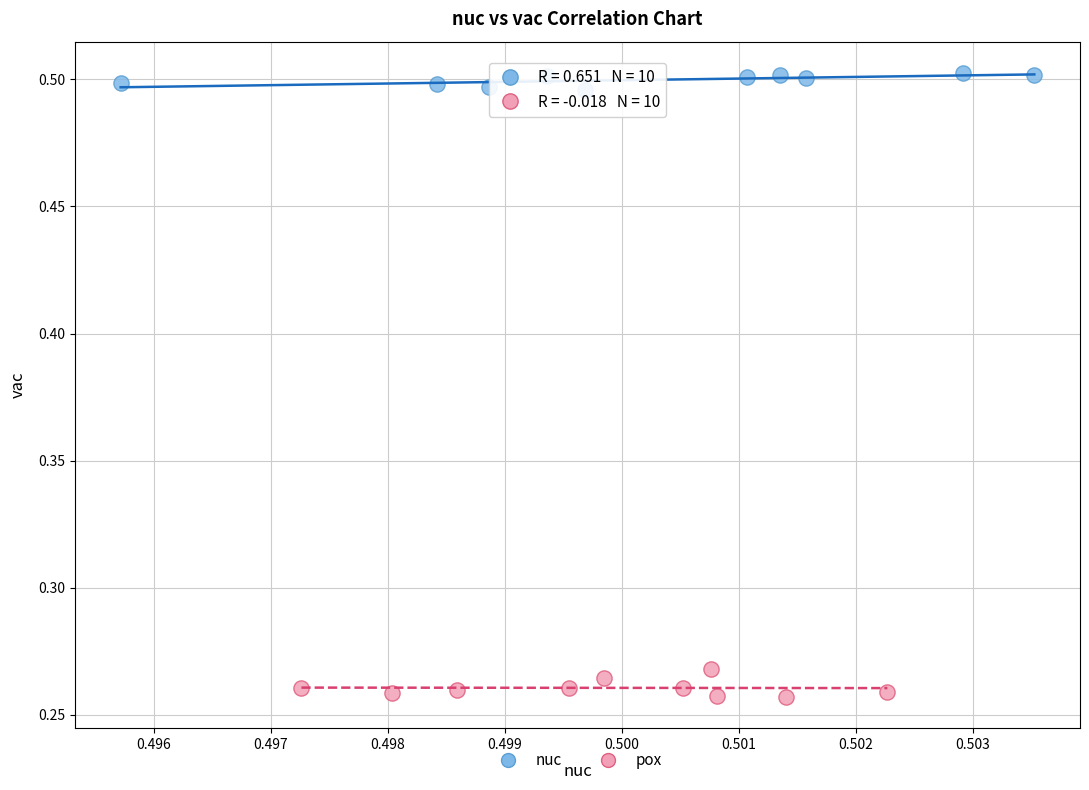

Which series reaches the minimum Y coordinate?

pox